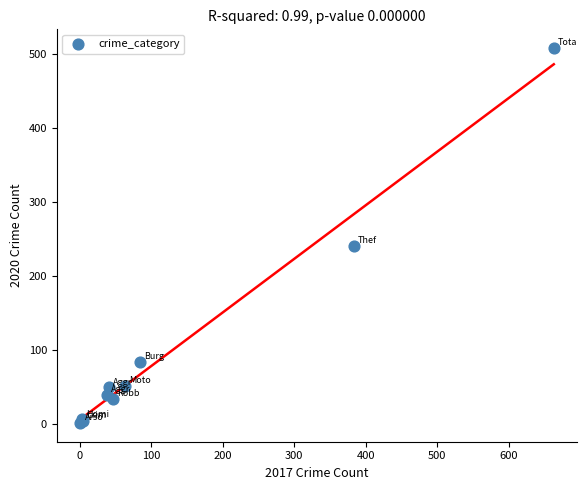

What Y value in the scatter plot is closest to 254?

240